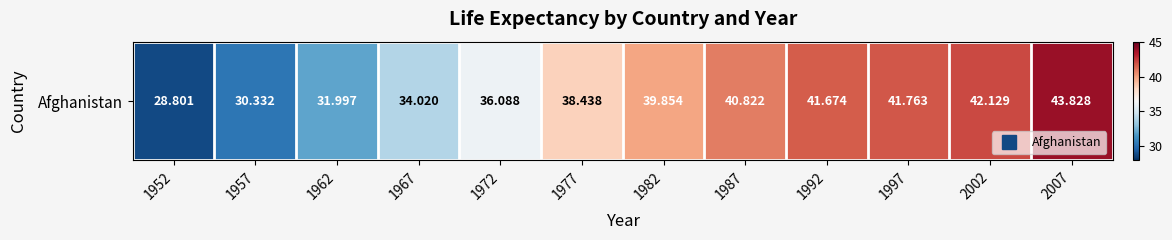

Rank the categories by value from highest to lowest.

2007, 2002, 1997, 1992, 1987, 1982, 1977, 1972, 1967, 1962, 1957, 1952